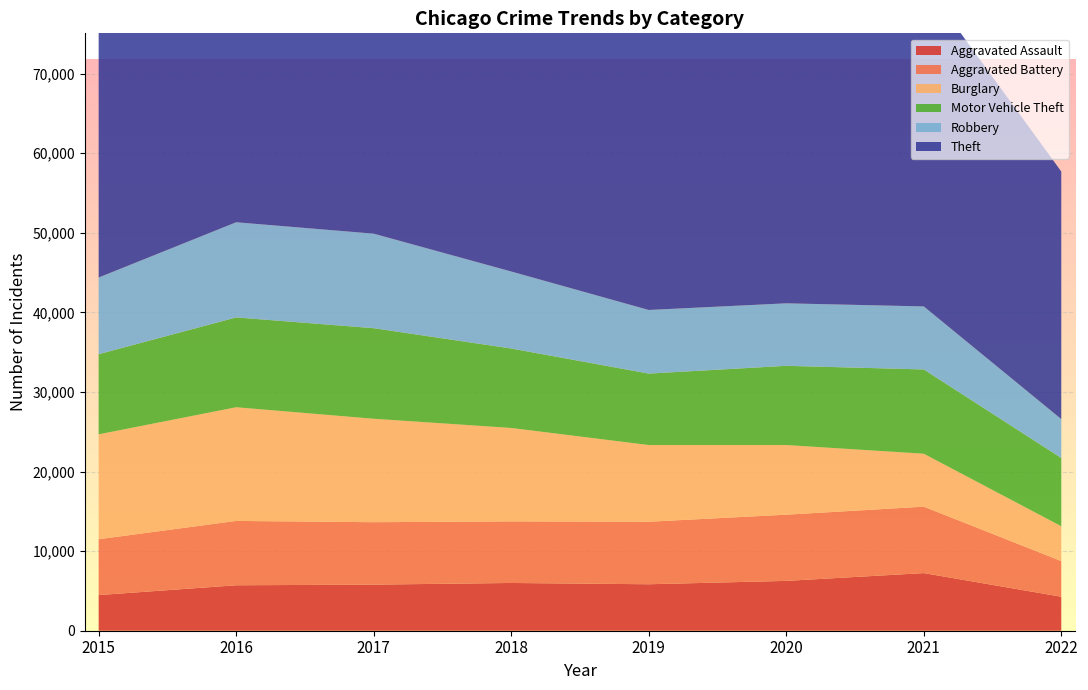

Reading right to left, extract all data points from this chart.

Aggravated Assault: 4273	7242	6263	5840	6001	5793	5712	4480
Aggravated Battery: 4482	8348	8319	7857	7735	7845	8085	7018
Burglary: 4378	6654	8754	9639	11746	13001	14289	13184
Motor Vehicle Theft: 8572	10591	9953	8978	9983	11380	11286	10068
Robbery: 4889	7920	7855	7994	9679	11880	11960	9638
Theft: 31115	40735	41294	62478	65281	64380	61618	57347